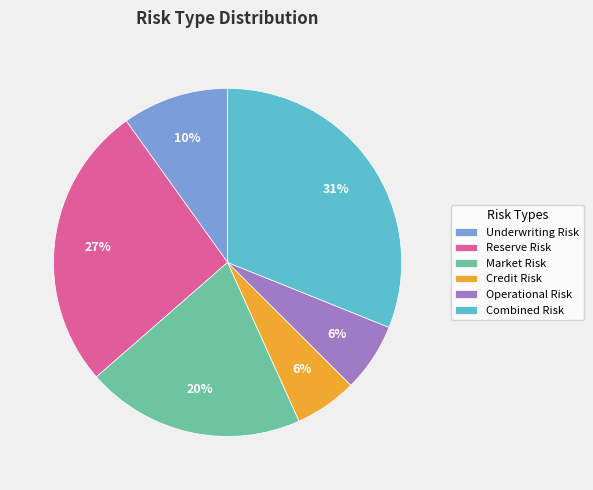

Do Reserve Risk and Credit Risk together represent more than half of the pie?

No